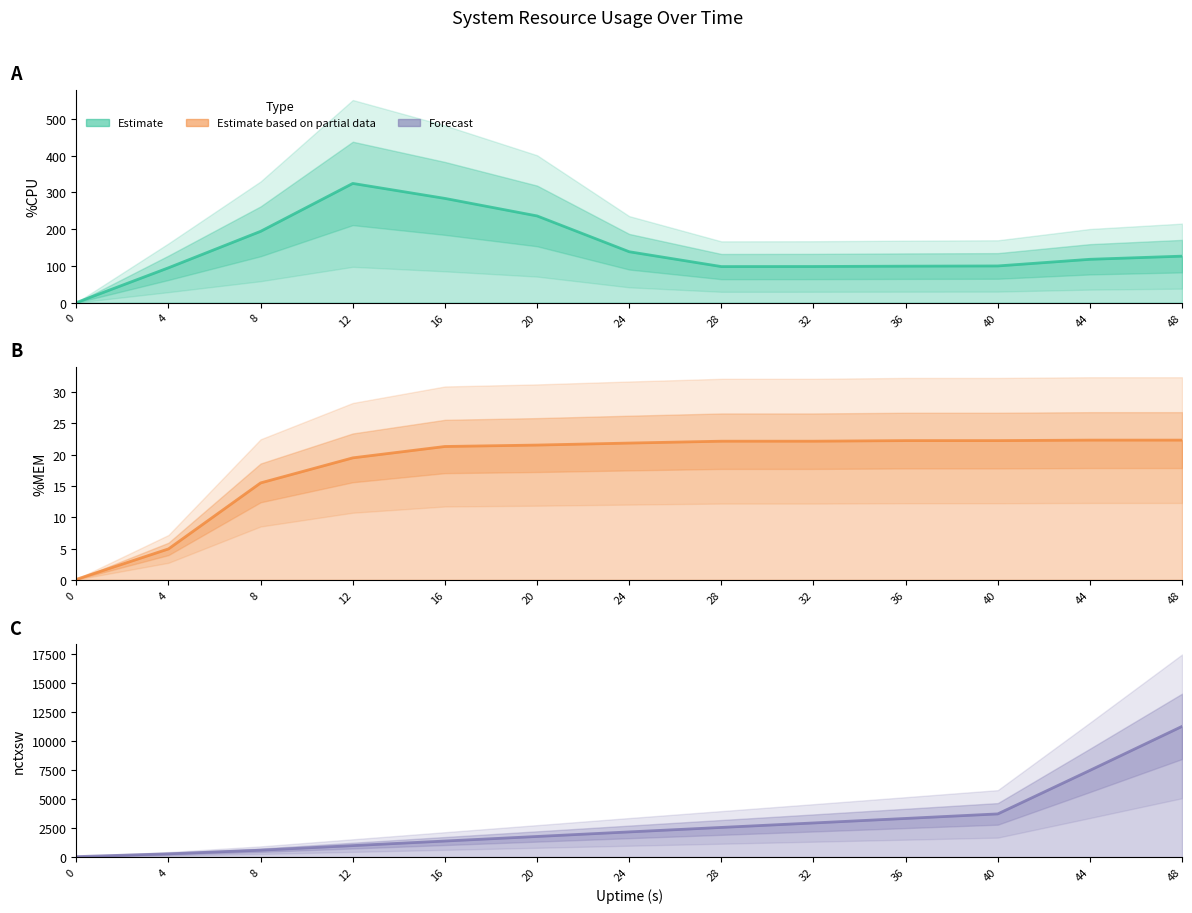

What value does the %CPU series have at 20?

236.0